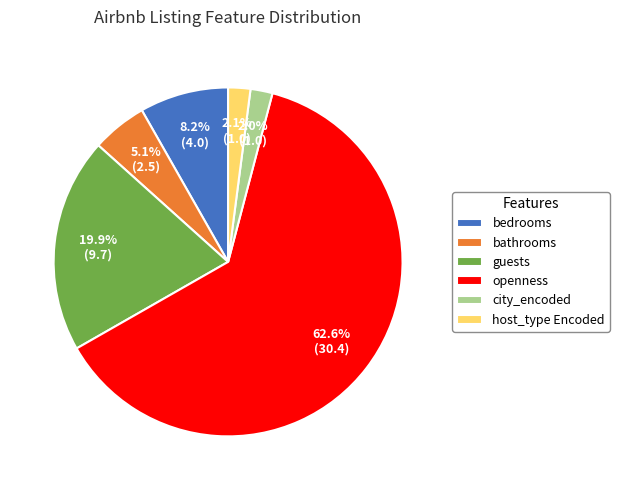

What percentage is NOT represented by guests?

80.1%